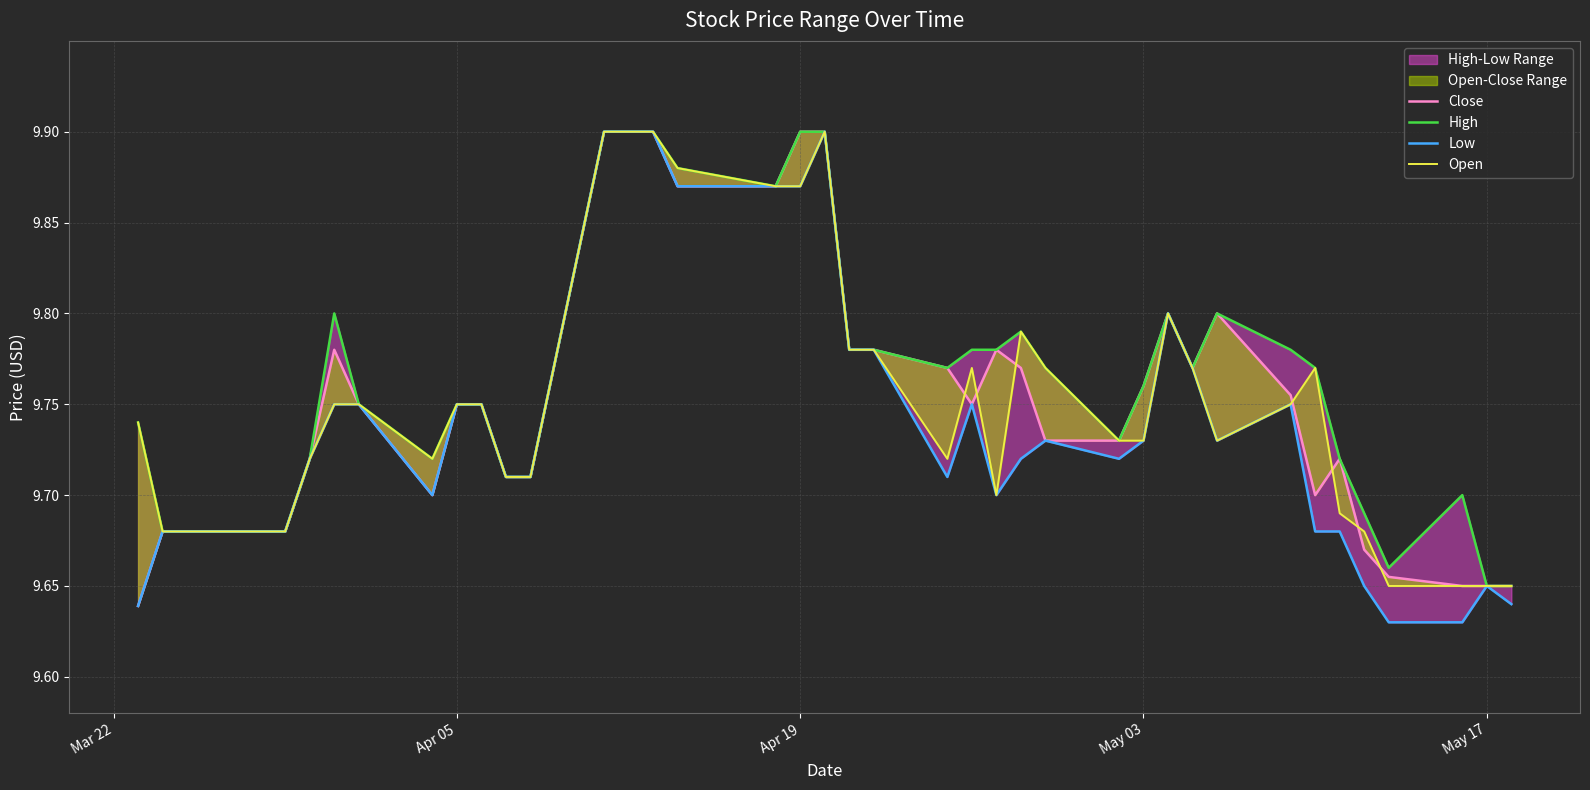

True or false: Low and Close intersect in this chart.

False